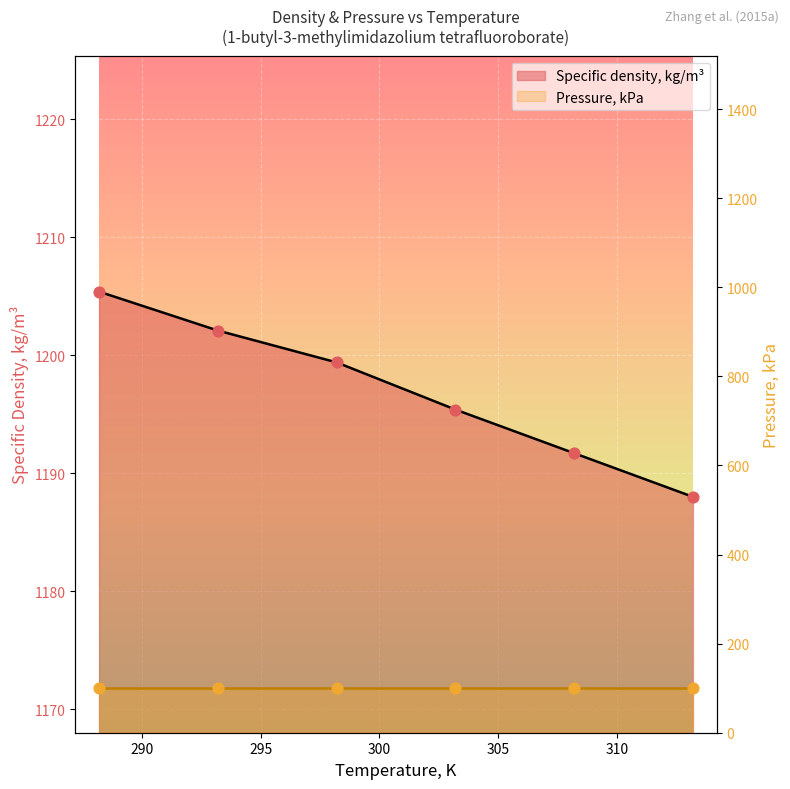

What is the ratio of the value at 303.2 to the value at 313.2?

1.0